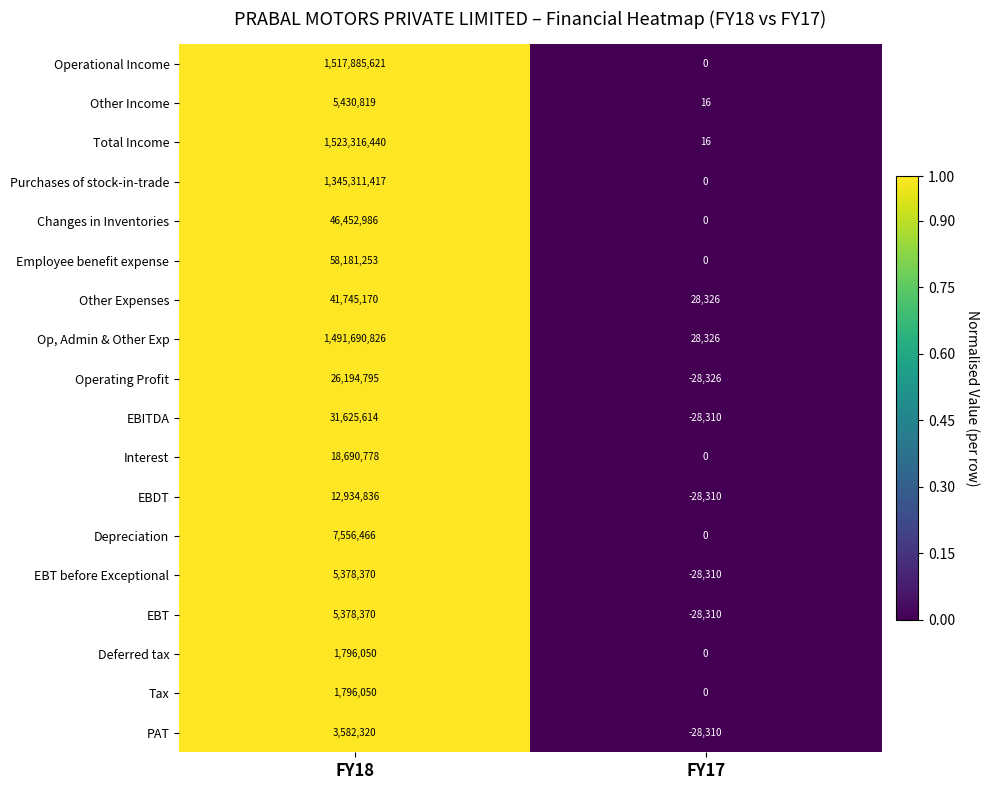

List the labels in order of Deferred tax value, smallest first.

FY17, FY18